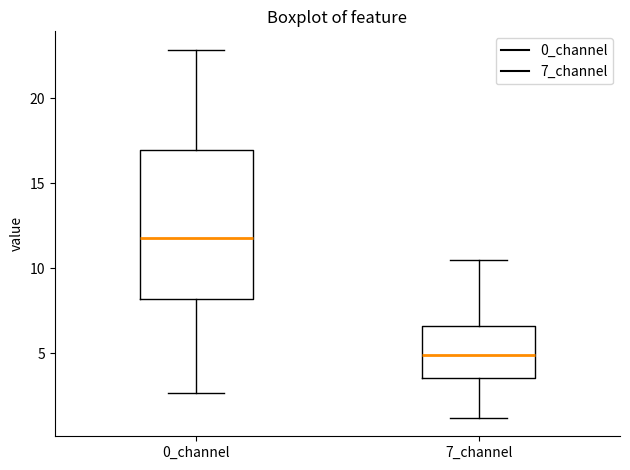

Reading left to right, transcribe this box plot: for each box, give where its median line is, the range the box spans, and where its two whiskers end, as read against the y-axis. The values are not printed on the chart, so give them approximately, as read against the axis.

0_channel: median 12.0, box 8.0 to 17.0, whiskers 2.5 to 23.0
7_channel: median 5.0, box 3.5 to 6.5, whiskers 1.0 to 10.5